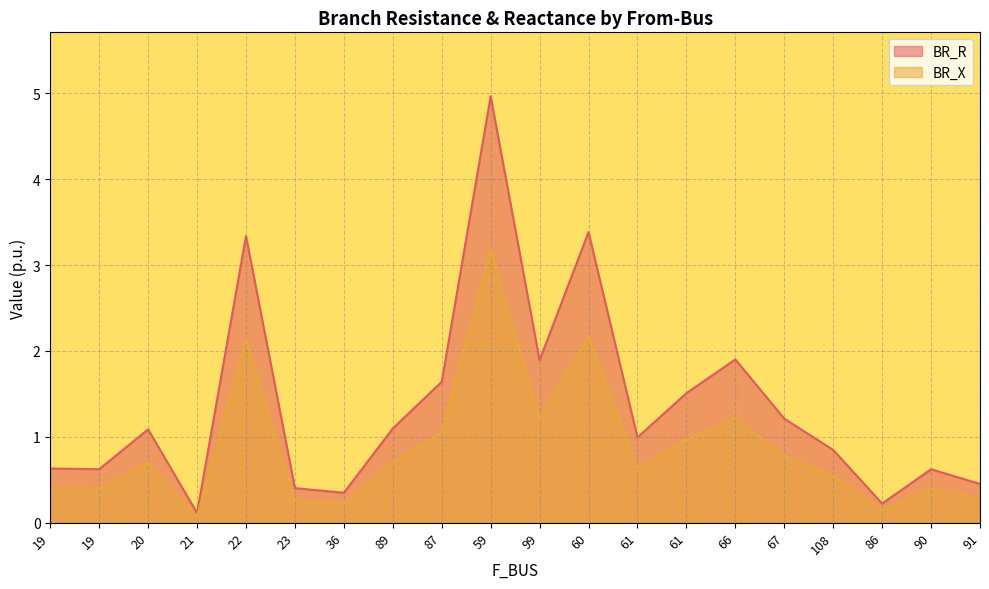

Rank the series by their average value, from lowest to highest.

BR_X, BR_R